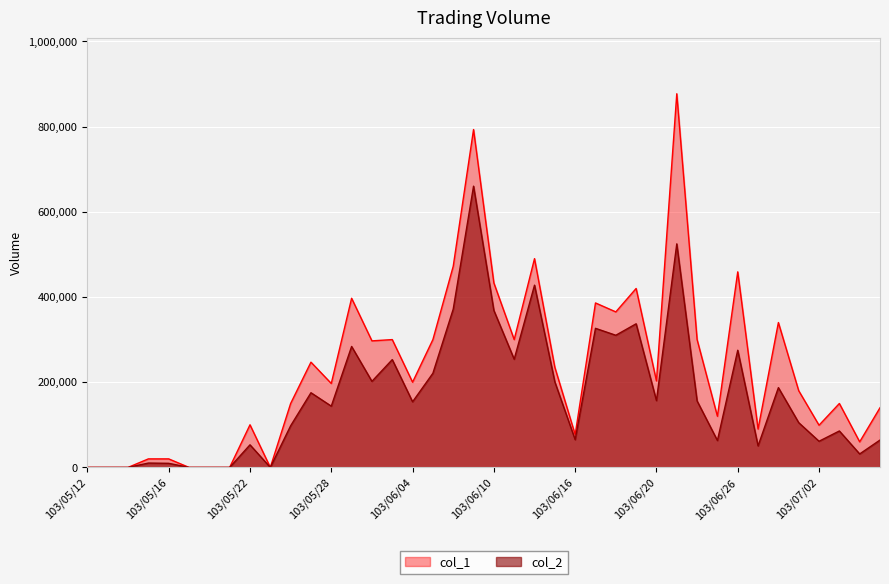

How many lines are shown in the chart?

2